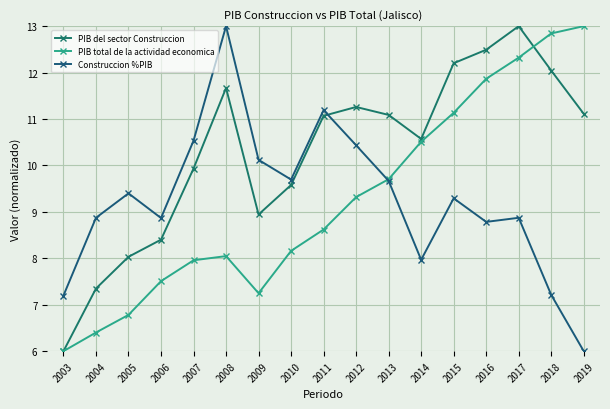

How many times do PIB total de la actividad economica and PIB del sector Construccion cross each other?

1